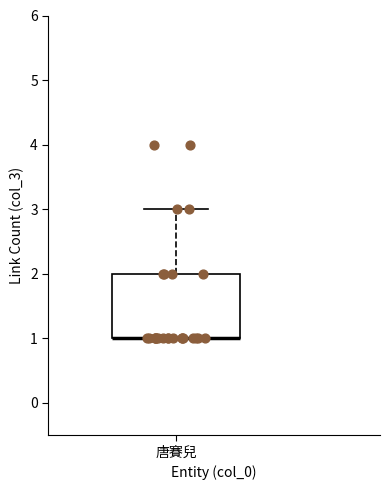

Read this box plot against the y-axis: the position of the median line, the range covered by the box, and the ends of both whiskers. The values are not printed on the chart, so give them approximately, as read against the axis.

median 1 (drawn on the box's lower edge), box 1 to 2, whiskers 1 to 3